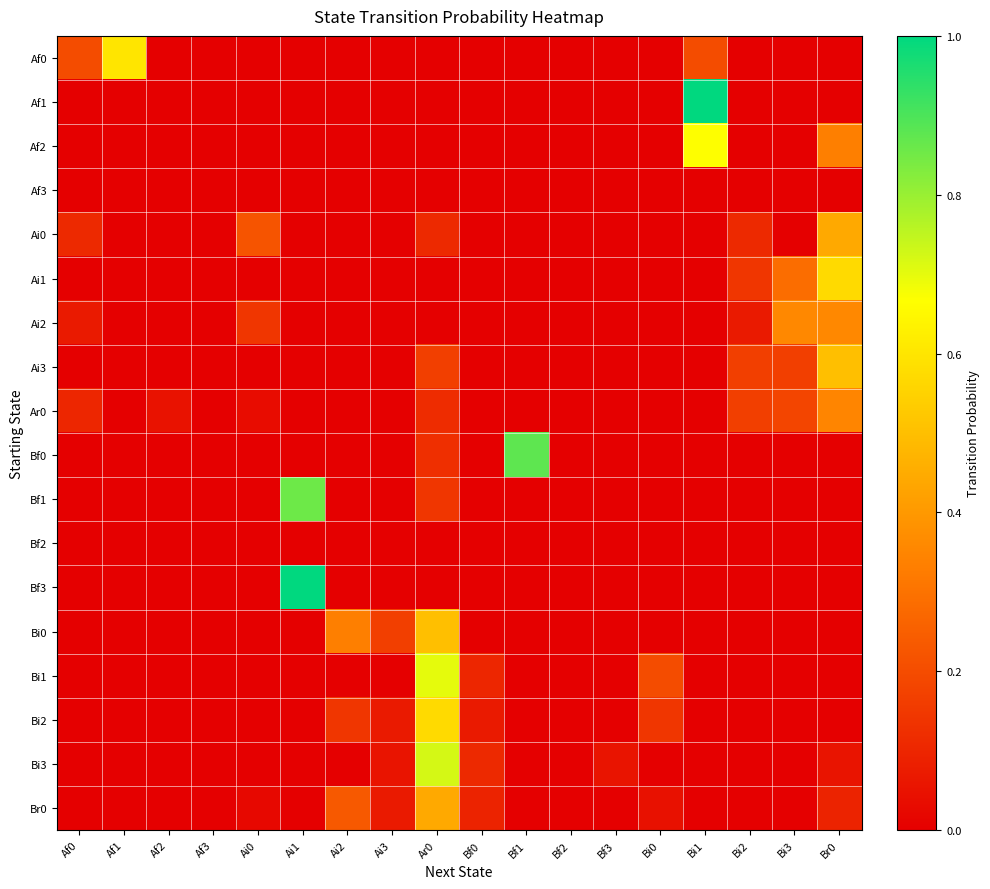

At Ai1, list the series in order from smallest to largest.

Af0, Af1, Af2, Af3, Ai0, Ai1, Ai2, Ai3, Ar0, Bf0, Bf2, Bi0, Bi1, Bi2, Bi3, Br0, Bf1, Bf3